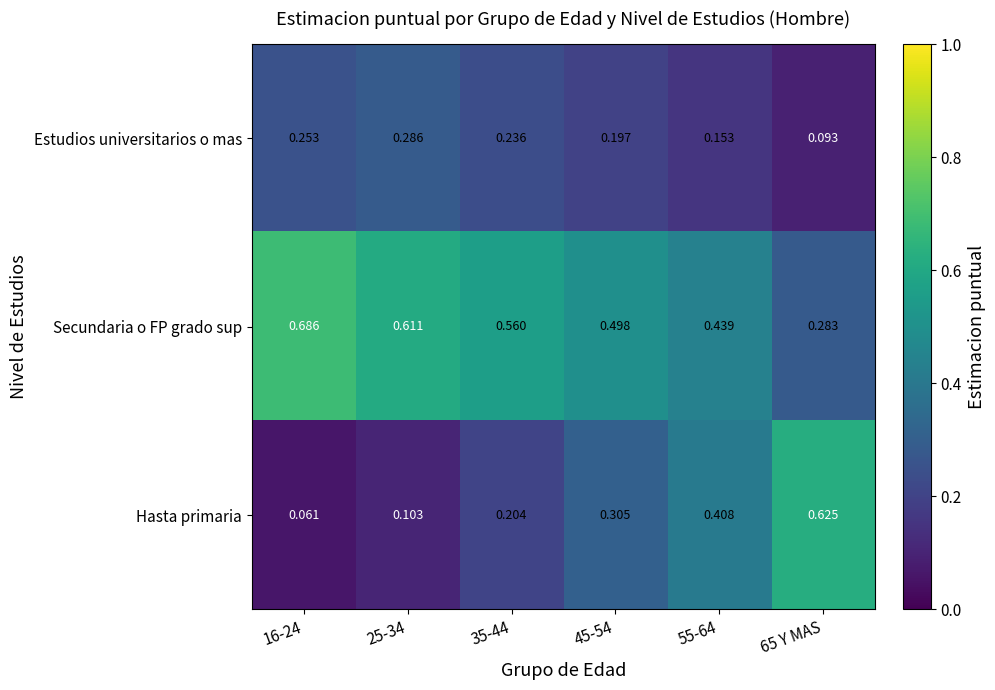

Which series has the largest total across all categories?

Secundaria o FP grado sup